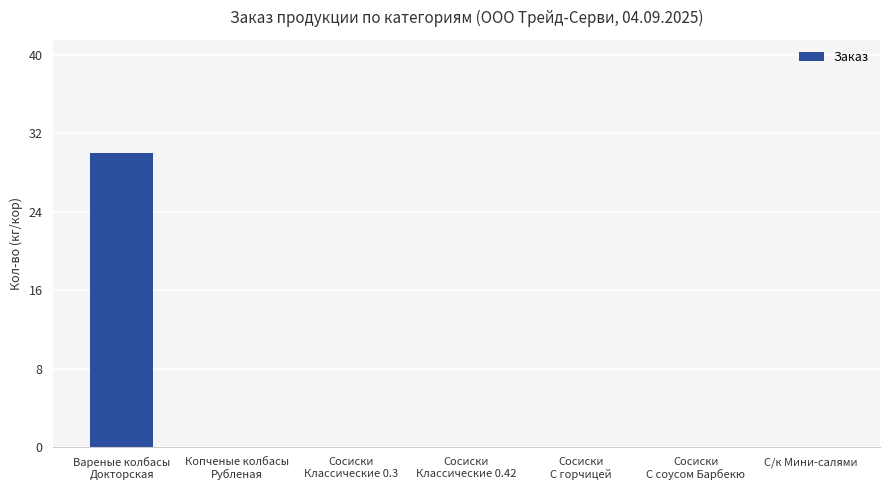

How many series are shown in this chart?

1